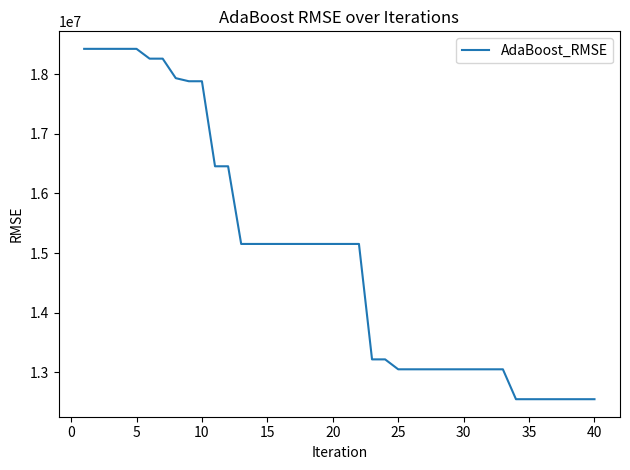

How many lines are shown in the chart?

1